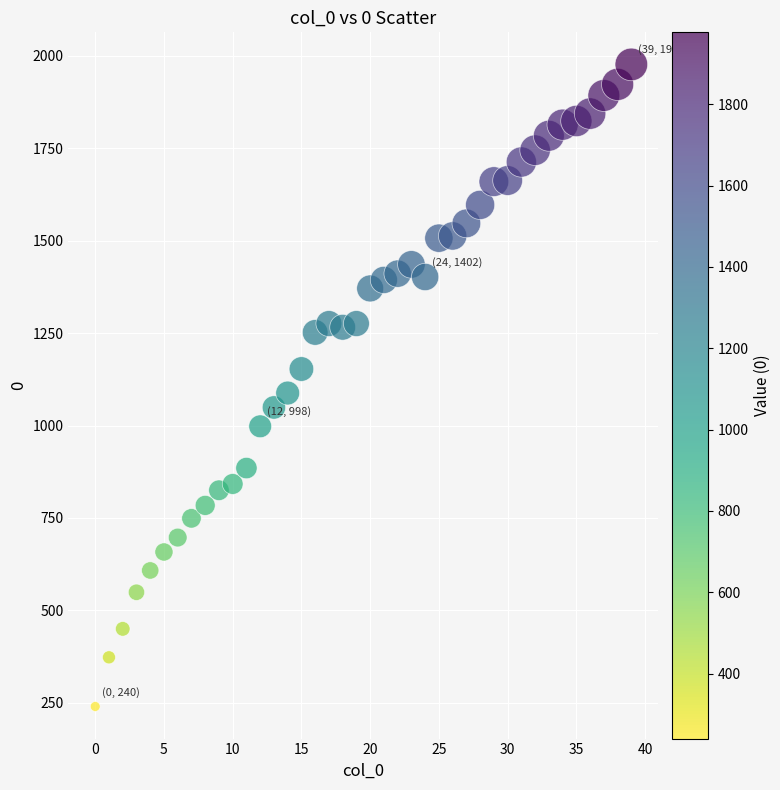

What Y value in the scatter plot is closest to 1108?

1088